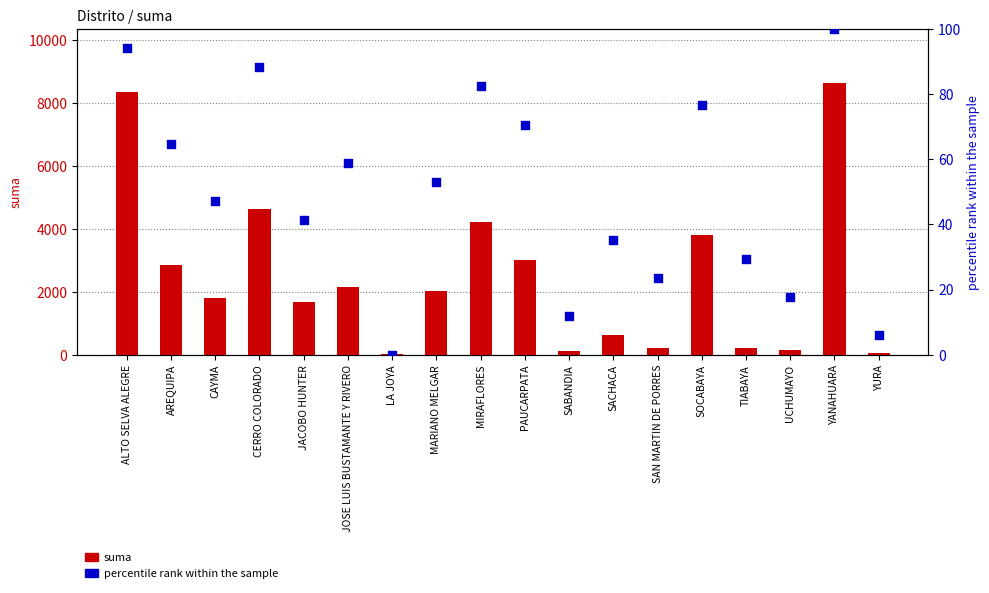

Which series reaches the minimum Y coordinate?

percentile rank